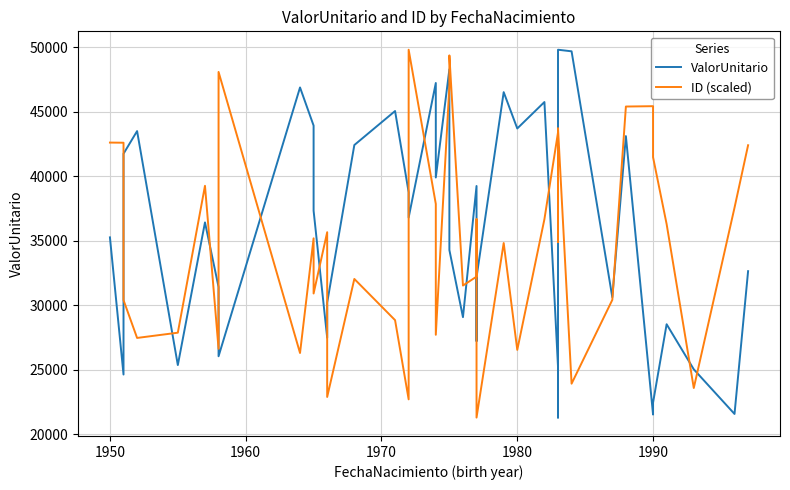

What is the value of the ValorUnitario point at the 6th from the left?

36417.5